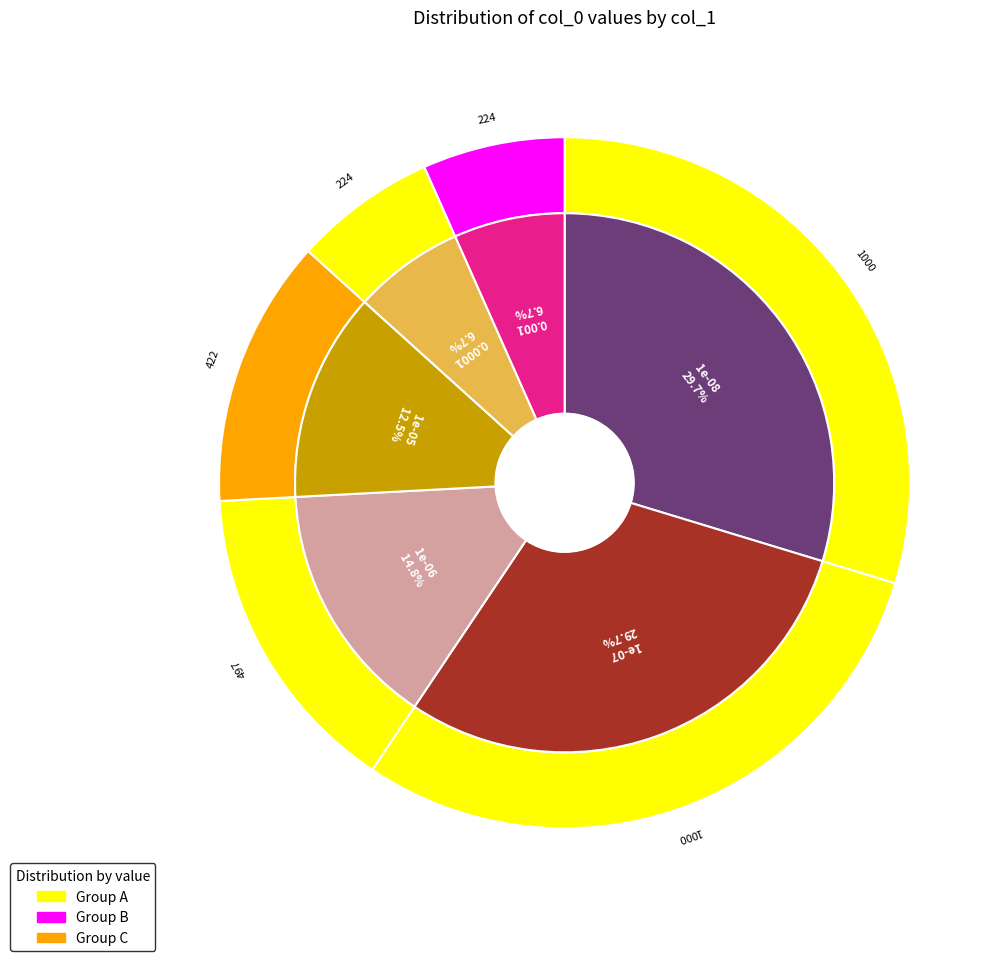

How much of the chart is everything except 0.001?

93.3%